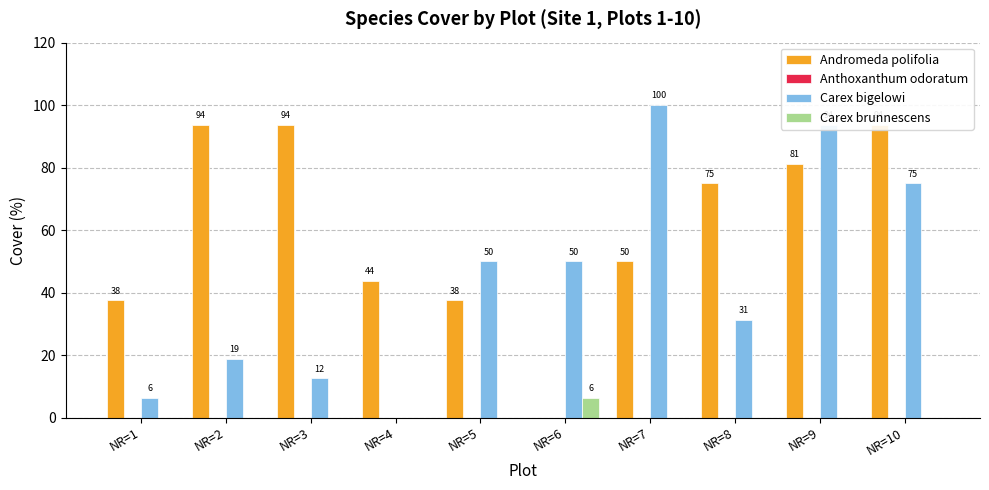

What is the sum of the Carex bigelowi values at NR=6 and NR=2?

68.8